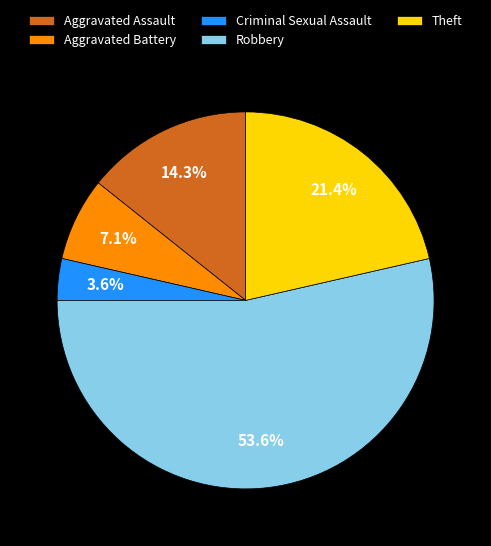

How many slices are in this pie chart?

5